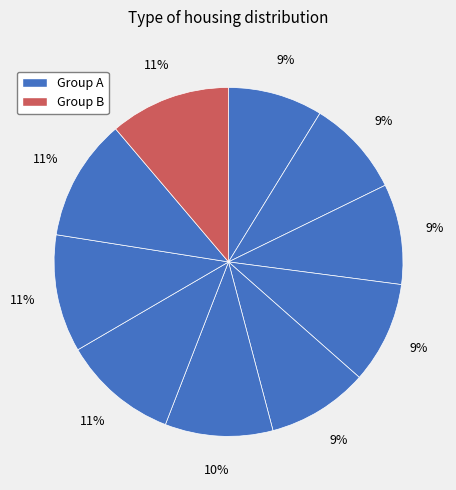

Count the number of slices in the pie.

10